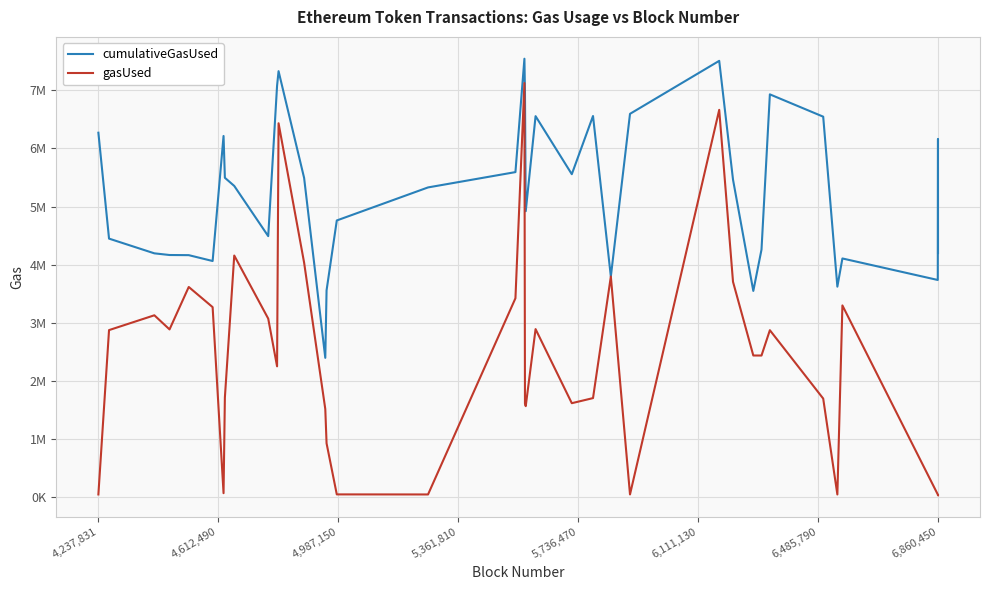

Which series has the widest spread of values?

gasUsed